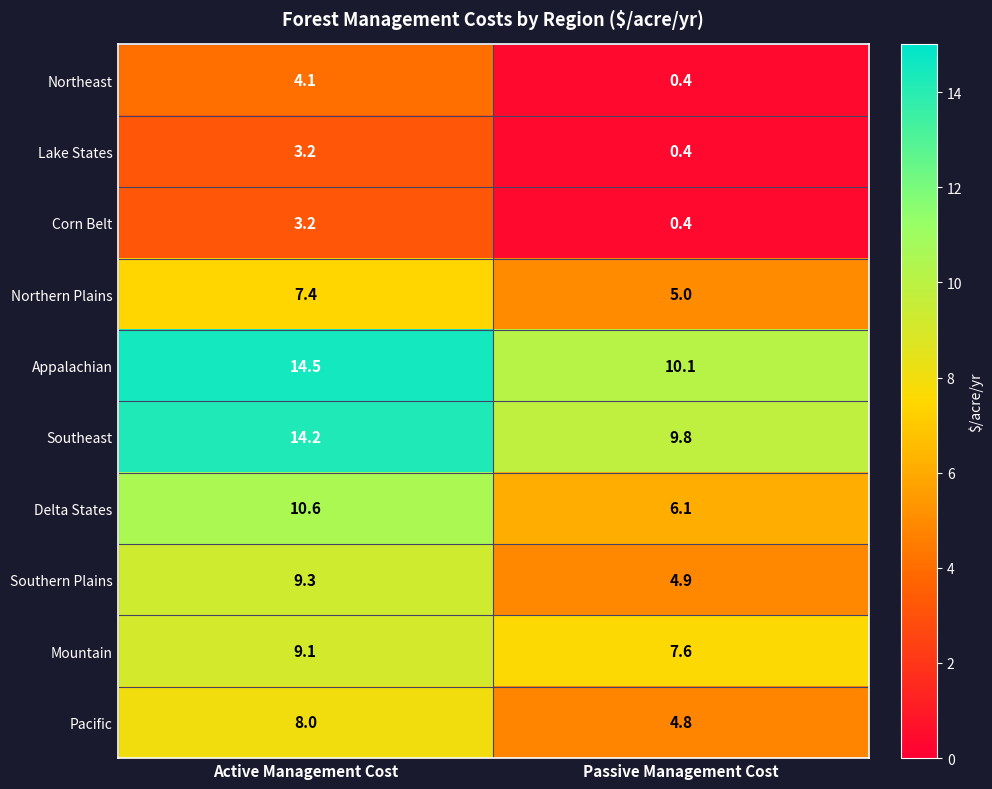

Which series changed the most between Active Management Cost and Passive Management Cost?

Delta States